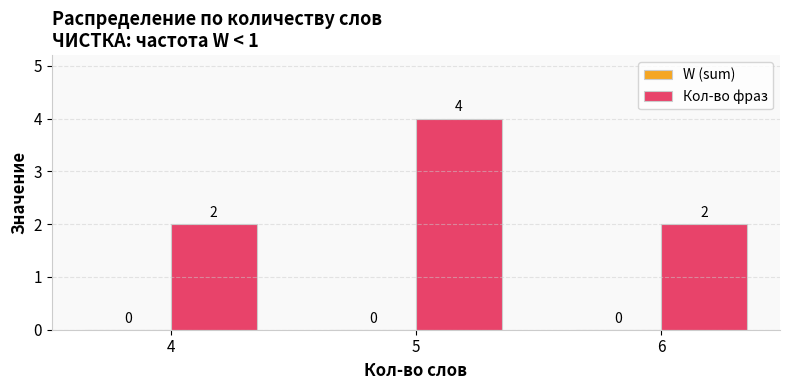

Is it true that the value at 4 is 2?

True